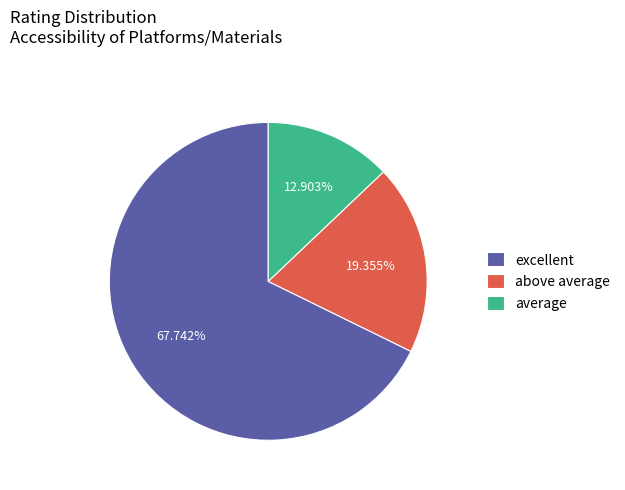

What is the largest slice in the pie chart?

excellent